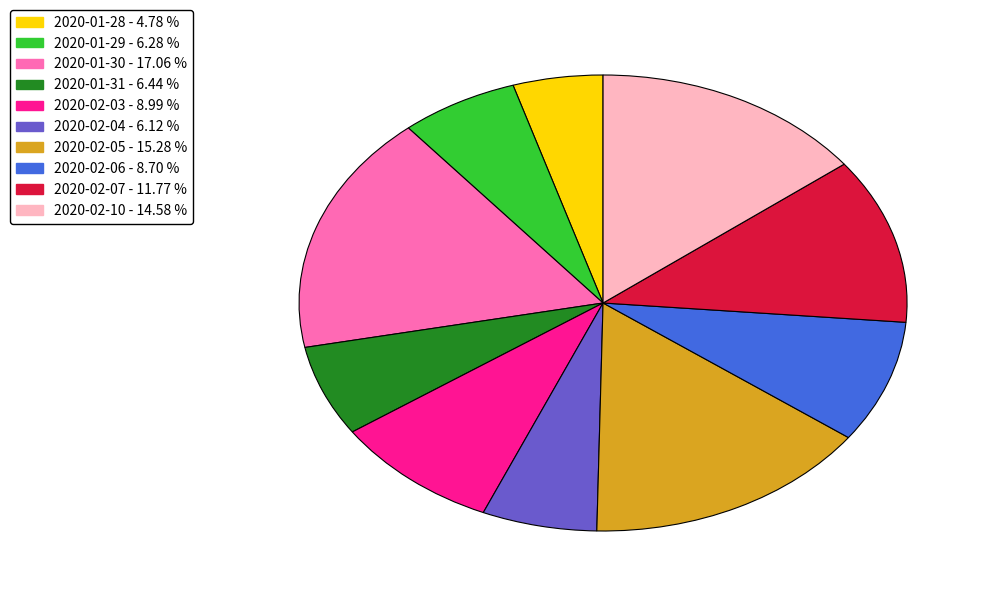

Which category has the smallest portion of the pie?

2020-01-28